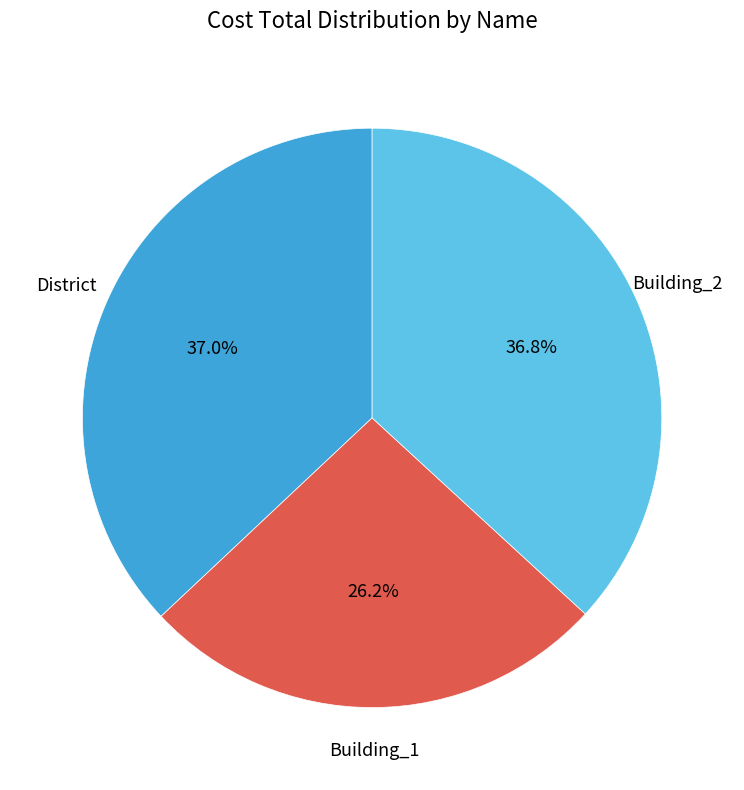

What percentage is the Building_2 slice, to the nearest percent?

37%